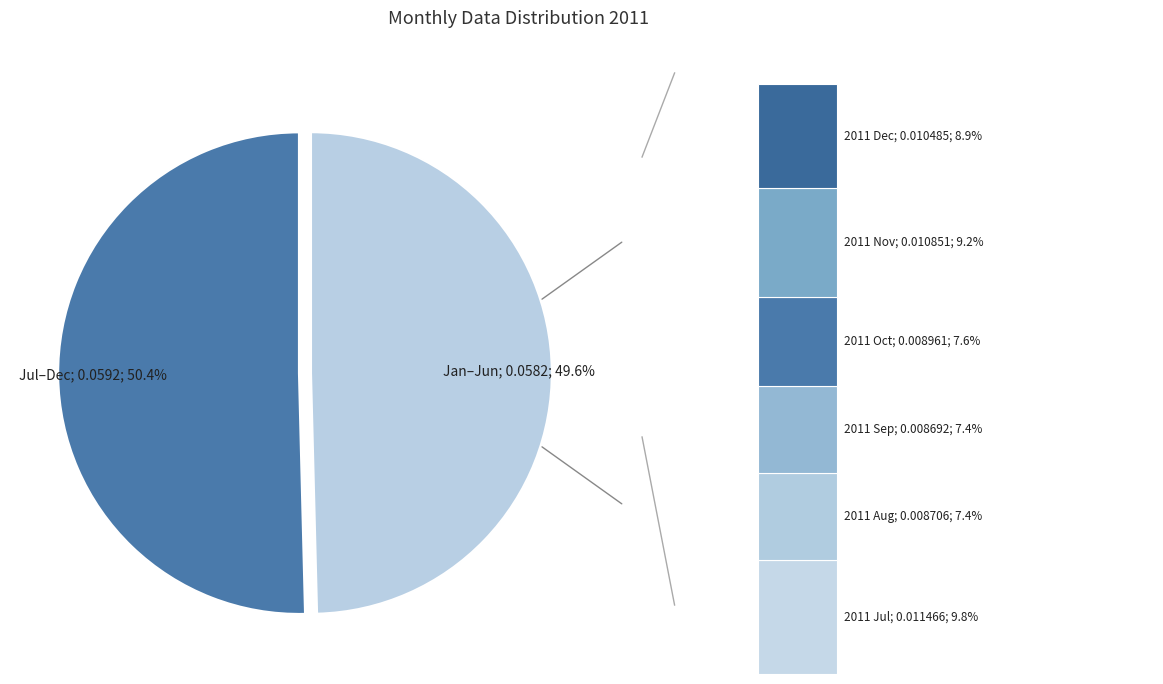

The 2011 Mar slice represents 23% of the pie. True or false?

False